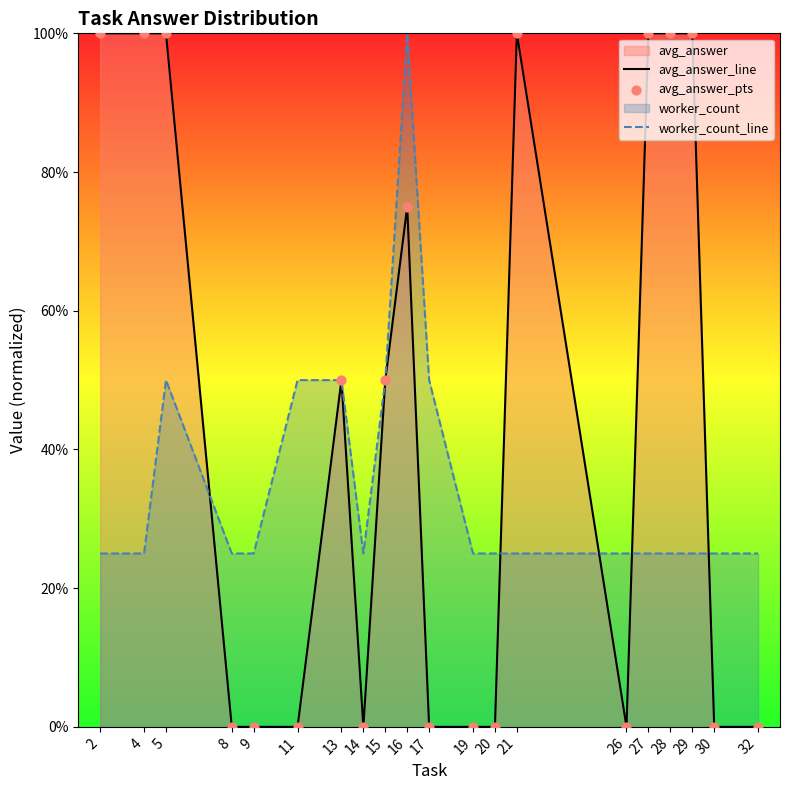

Which series has the largest total across all categories?

avg_answer_line